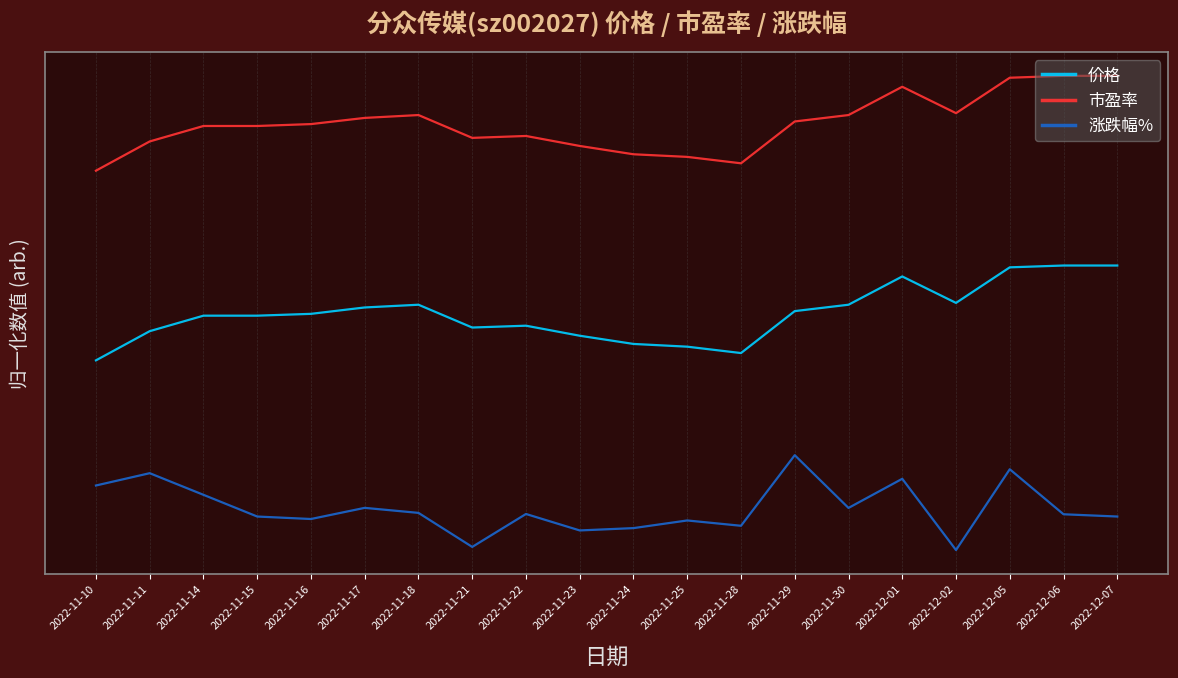

True or false: 涨跌幅% and 市盈率 intersect in this chart.

False